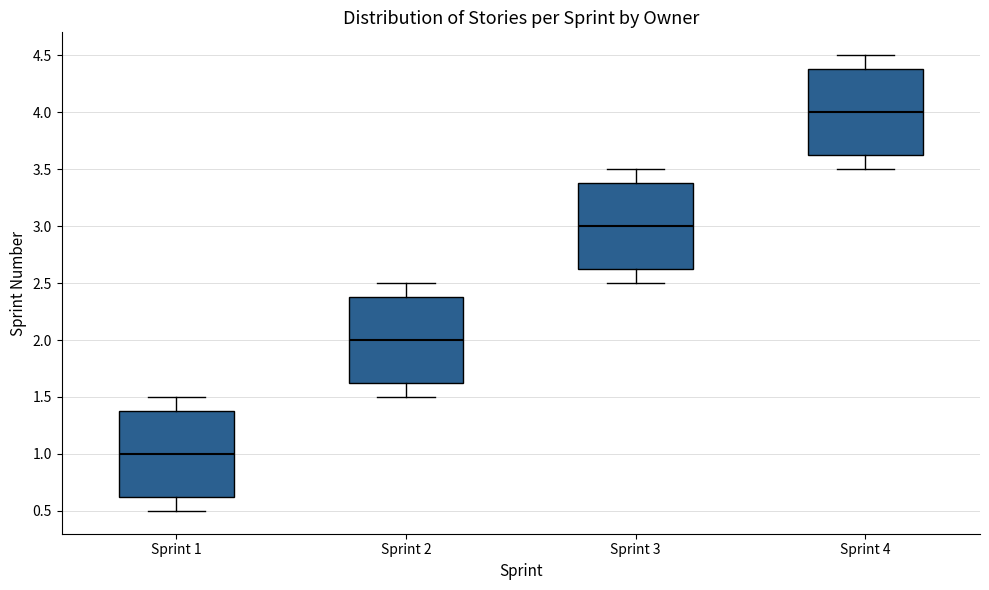

Reading left to right, transcribe this box plot: for each box, give where its median line is, the range the box spans, and where its two whiskers end, as read against the y-axis. The values are not printed on the chart, so give them approximately, as read against the axis.

Sprint 1: median 1.00, box 0.65 to 1.40, whiskers 0.50 to 1.50
Sprint 2: median 2.00, box 1.65 to 2.40, whiskers 1.50 to 2.50
Sprint 3: median 3.00, box 2.65 to 3.40, whiskers 2.50 to 3.50
Sprint 4: median 4.00, box 3.65 to 4.40, whiskers 3.50 to 4.50